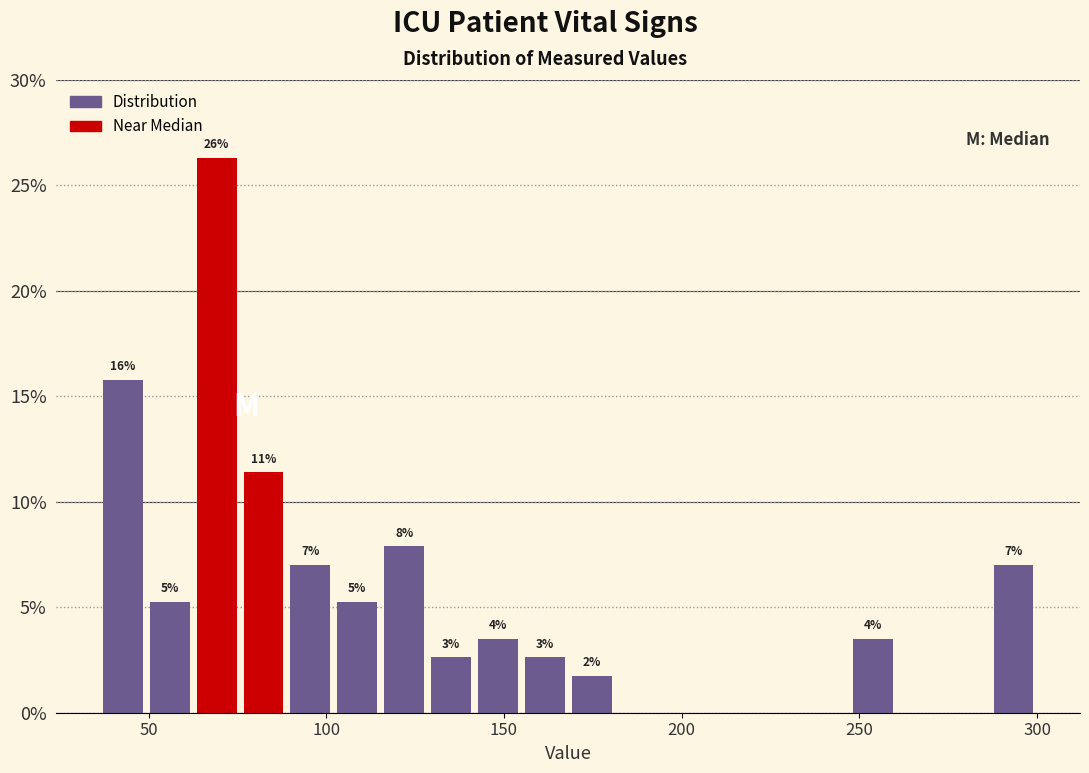

Around what value on the x-axis is the tallest bar? Give the approximate position of its centre, as read against the axis.

70